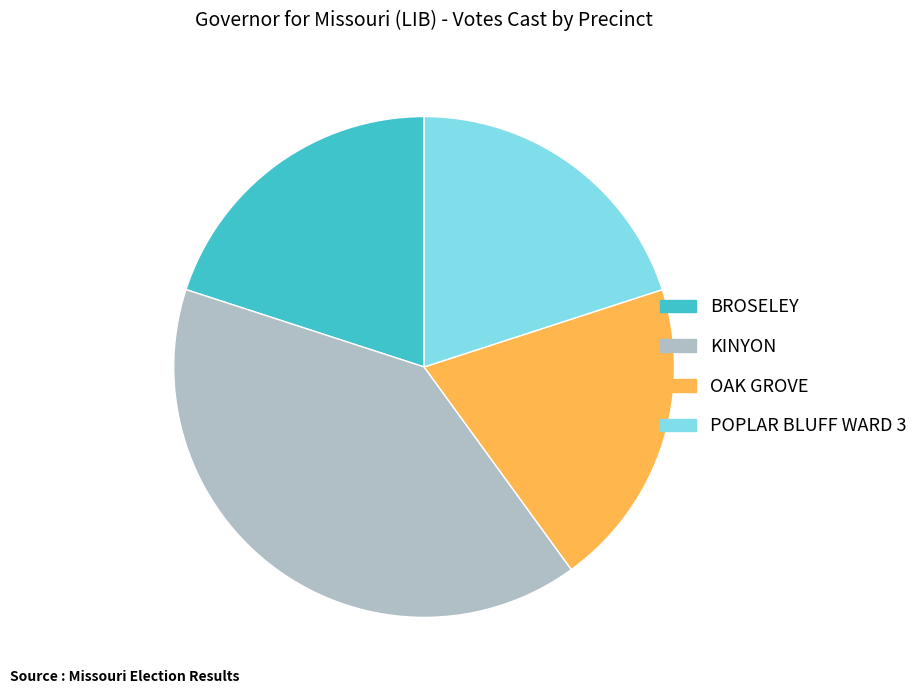

Does OAK GROVE account for over 50% of the chart?

No